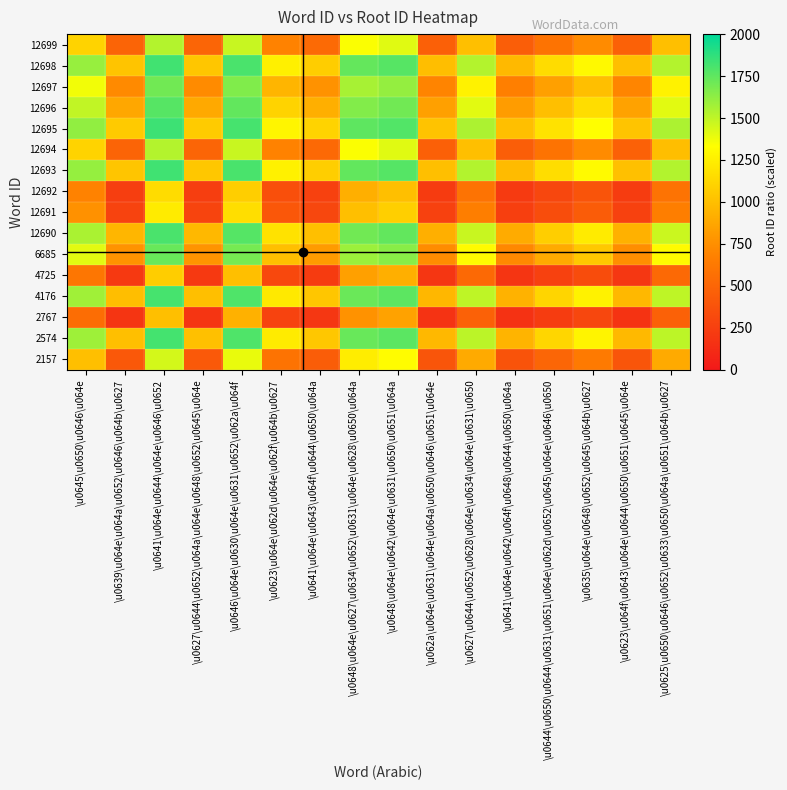

What is the greatest value displayed?

1836.1